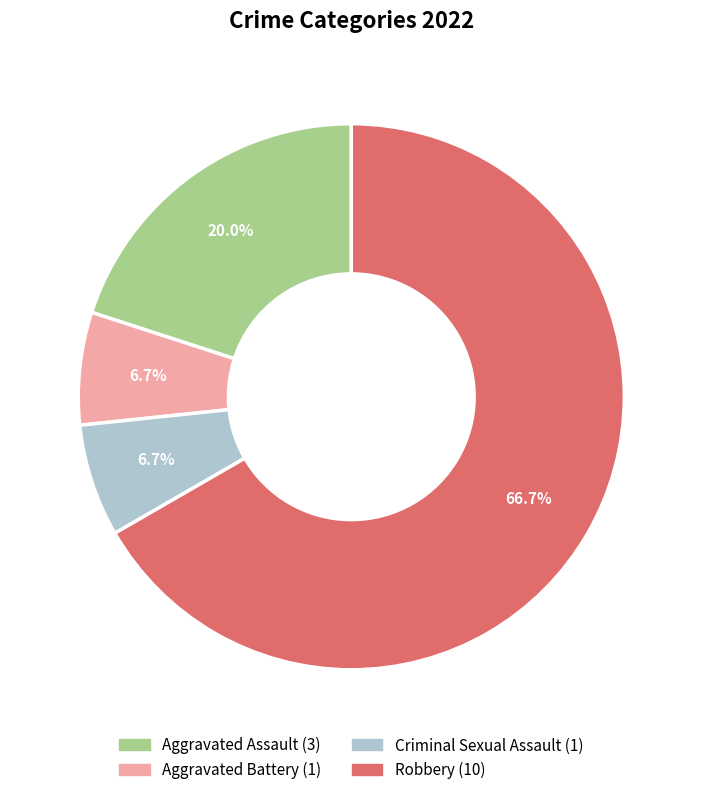

What percentage is the Aggravated Assault slice, to the nearest percent?

20%